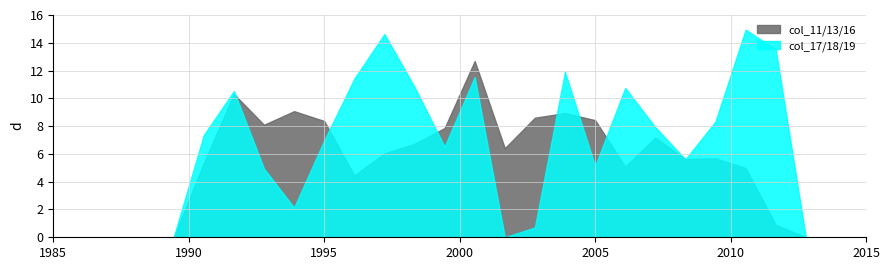

Rank the series by their maximum value, from highest to lowest.

col_17/18/19, col_11/13/16